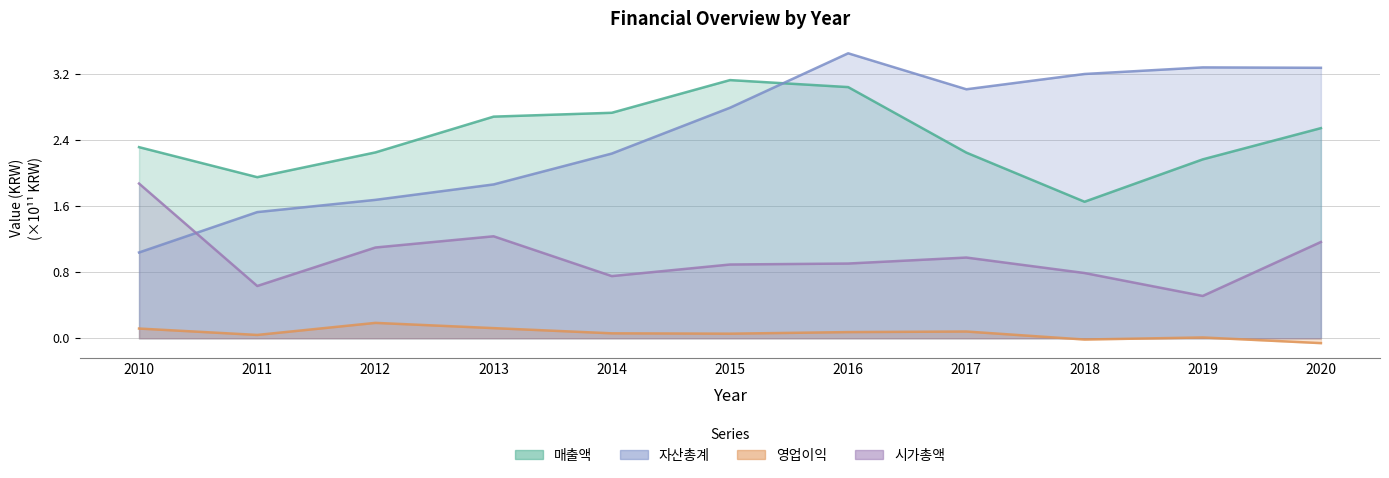

What is the greatest value displayed?

3.5